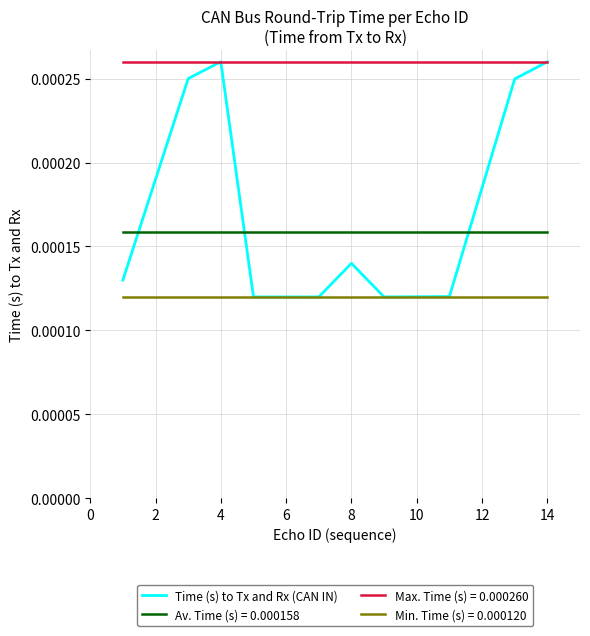

True or false: Min. Time (s) = 0.000120 and Max. Time (s) = 0.000260 cross at least once.

False